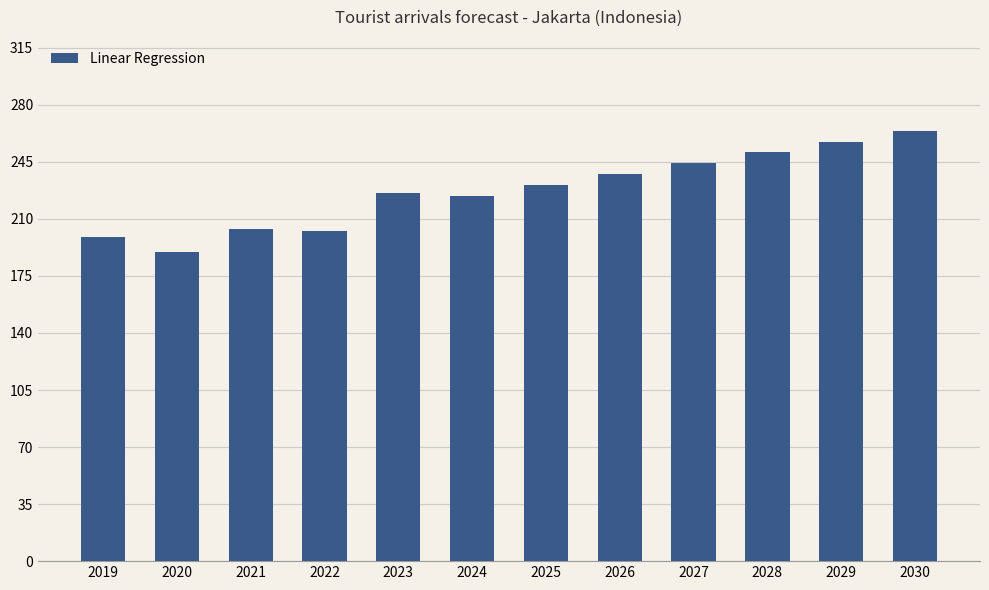

Are the bars horizontal?

No